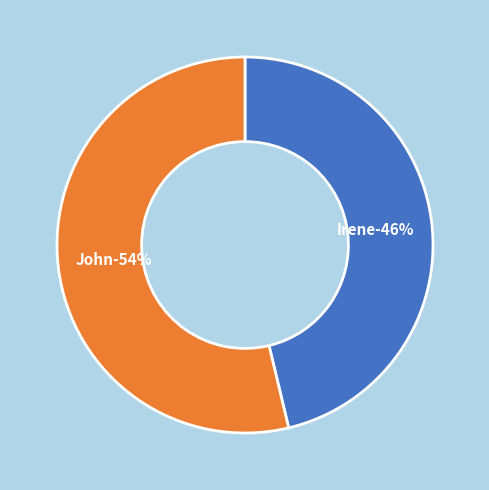

How many segments does this pie chart have?

2